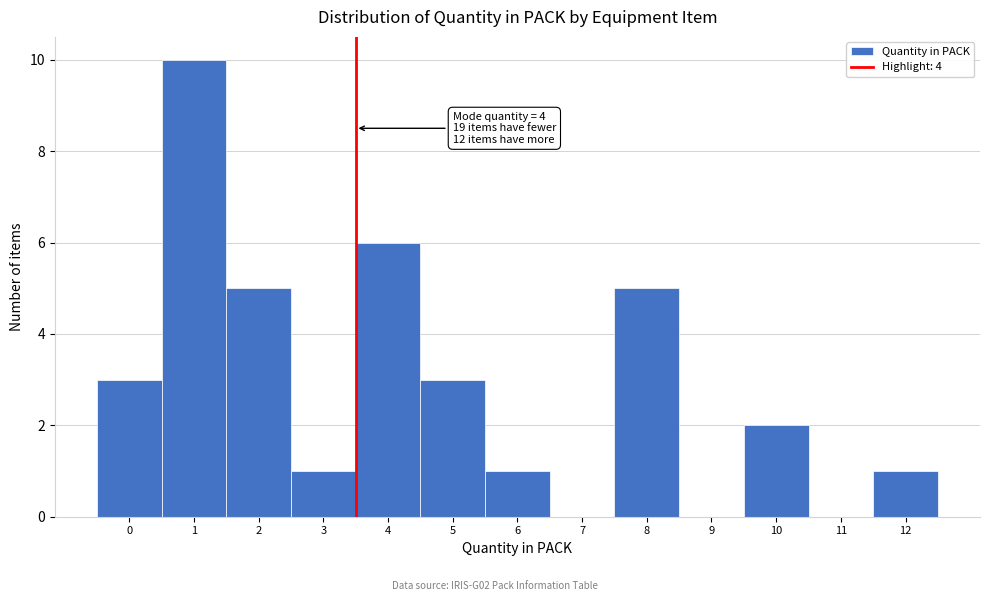

Reading left to right, transcribe all the data shown in this chart.

0=3	1=10	2=5	3=1	4=6	5=3	6=1	7=0	8=5	9=0	10=2	11=0	12=1